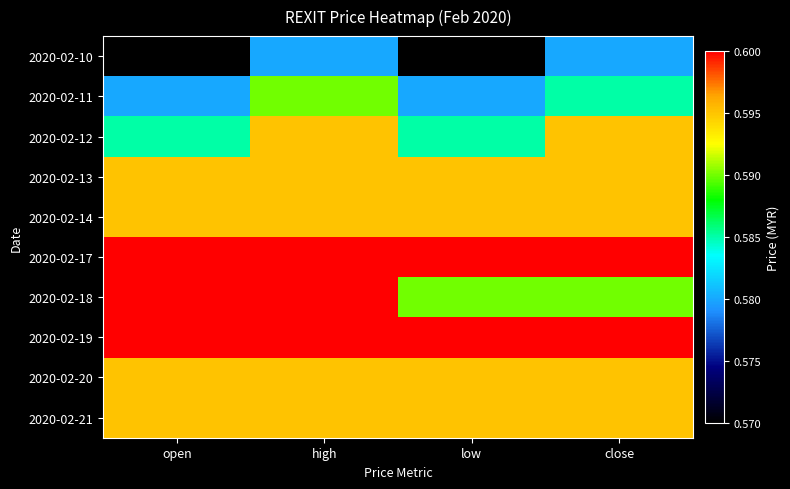

Reading right to left, what are all the values shown in this chart?

2020-02-10: close=0.6	low=0.6	high=0.6	open=0.6
2020-02-11: close=0.6	low=0.6	high=0.6	open=0.6
2020-02-12: close=0.6	low=0.6	high=0.6	open=0.6
2020-02-13: close=0.6	low=0.6	high=0.6	open=0.6
2020-02-14: close=0.6	low=0.6	high=0.6	open=0.6
2020-02-17: close=0.6	low=0.6	high=0.6	open=0.6
2020-02-18: close=0.6	low=0.6	high=0.6	open=0.6
2020-02-19: close=0.6	low=0.6	high=0.6	open=0.6
2020-02-20: close=0.6	low=0.6	high=0.6	open=0.6
2020-02-21: close=0.6	low=0.6	high=0.6	open=0.6